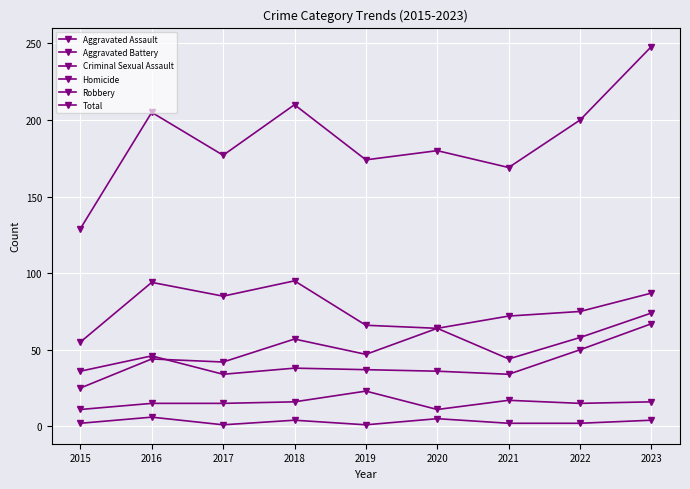

Reading left to right, extract all data points from this chart.

Aggravated Assault: 2015=25	2016=44	2017=42	2018=57	2019=47	2020=64	2021=44	2022=58	2023=74
Aggravated Battery: 2015=36	2016=46	2017=34	2018=38	2019=37	2020=36	2021=34	2022=50	2023=67
Criminal Sexual Assault: 2015=11	2016=15	2017=15	2018=16	2019=23	2020=11	2021=17	2022=15	2023=16
Homicide: 2015=2	2016=6	2017=1	2018=4	2019=1	2020=5	2021=2	2022=2	2023=4
Robbery: 2015=55	2016=94	2017=85	2018=95	2019=66	2020=64	2021=72	2022=75	2023=87
Total: 2015=129	2016=205	2017=177	2018=210	2019=174	2020=180	2021=169	2022=200	2023=248